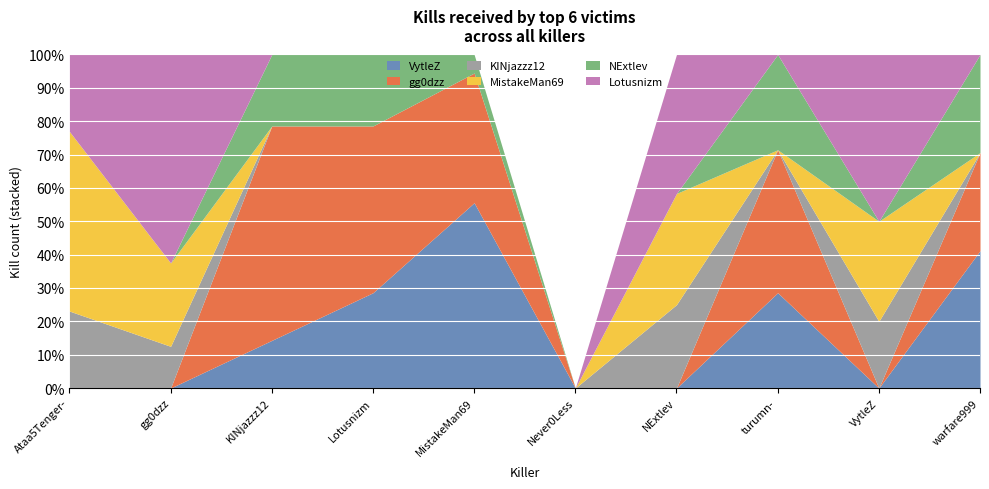

Which label corresponds to the smallest value in the chart?

Ataa5Tenger-